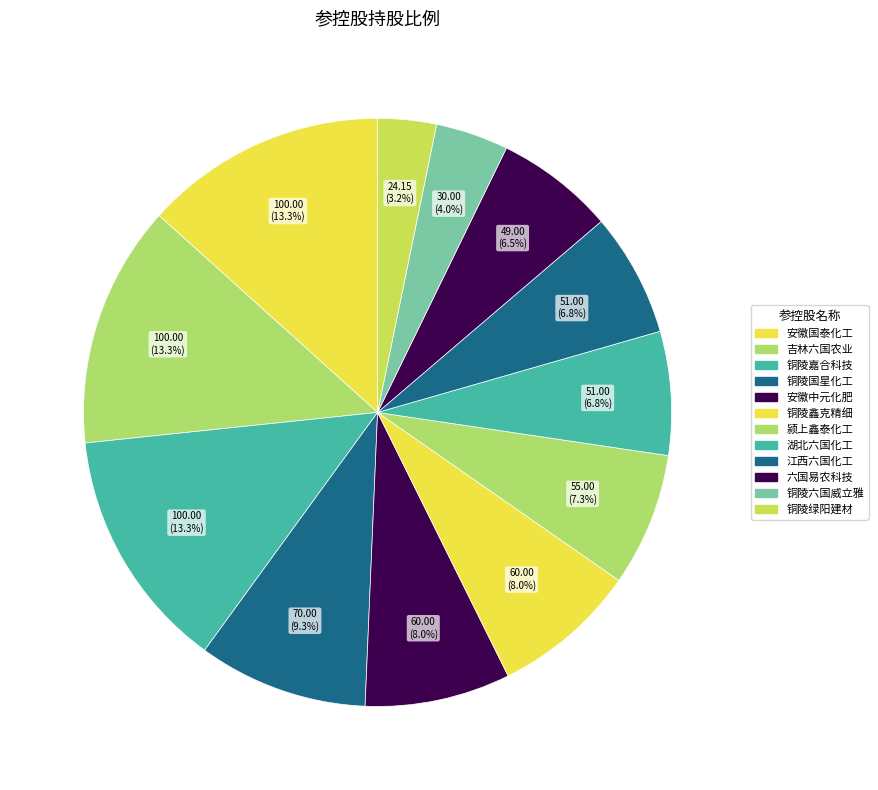

How many segments does this pie chart have?

12